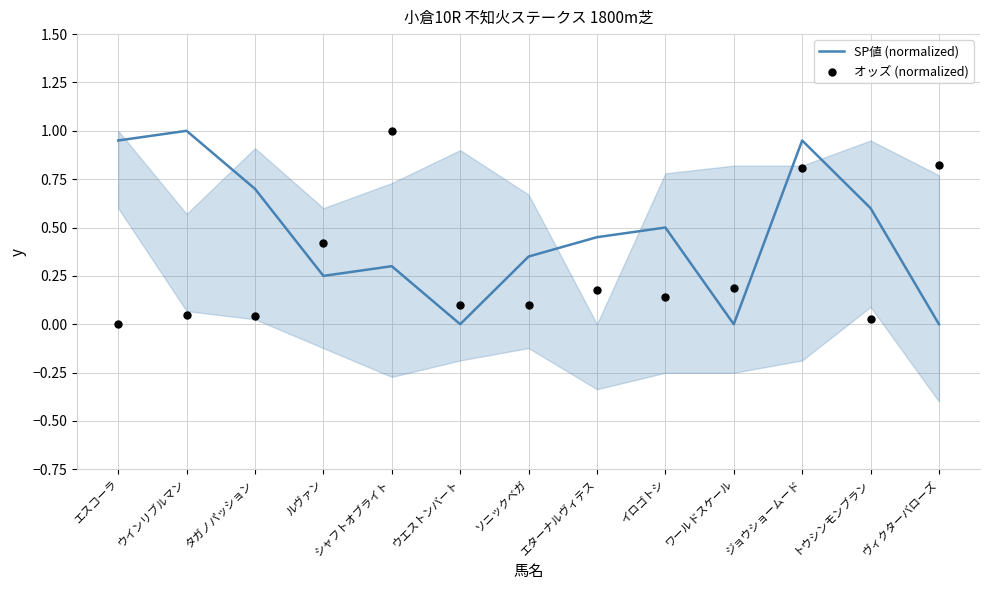

What are all the series names shown in the legend?

SP値 (normalized), オッズ (normalized)